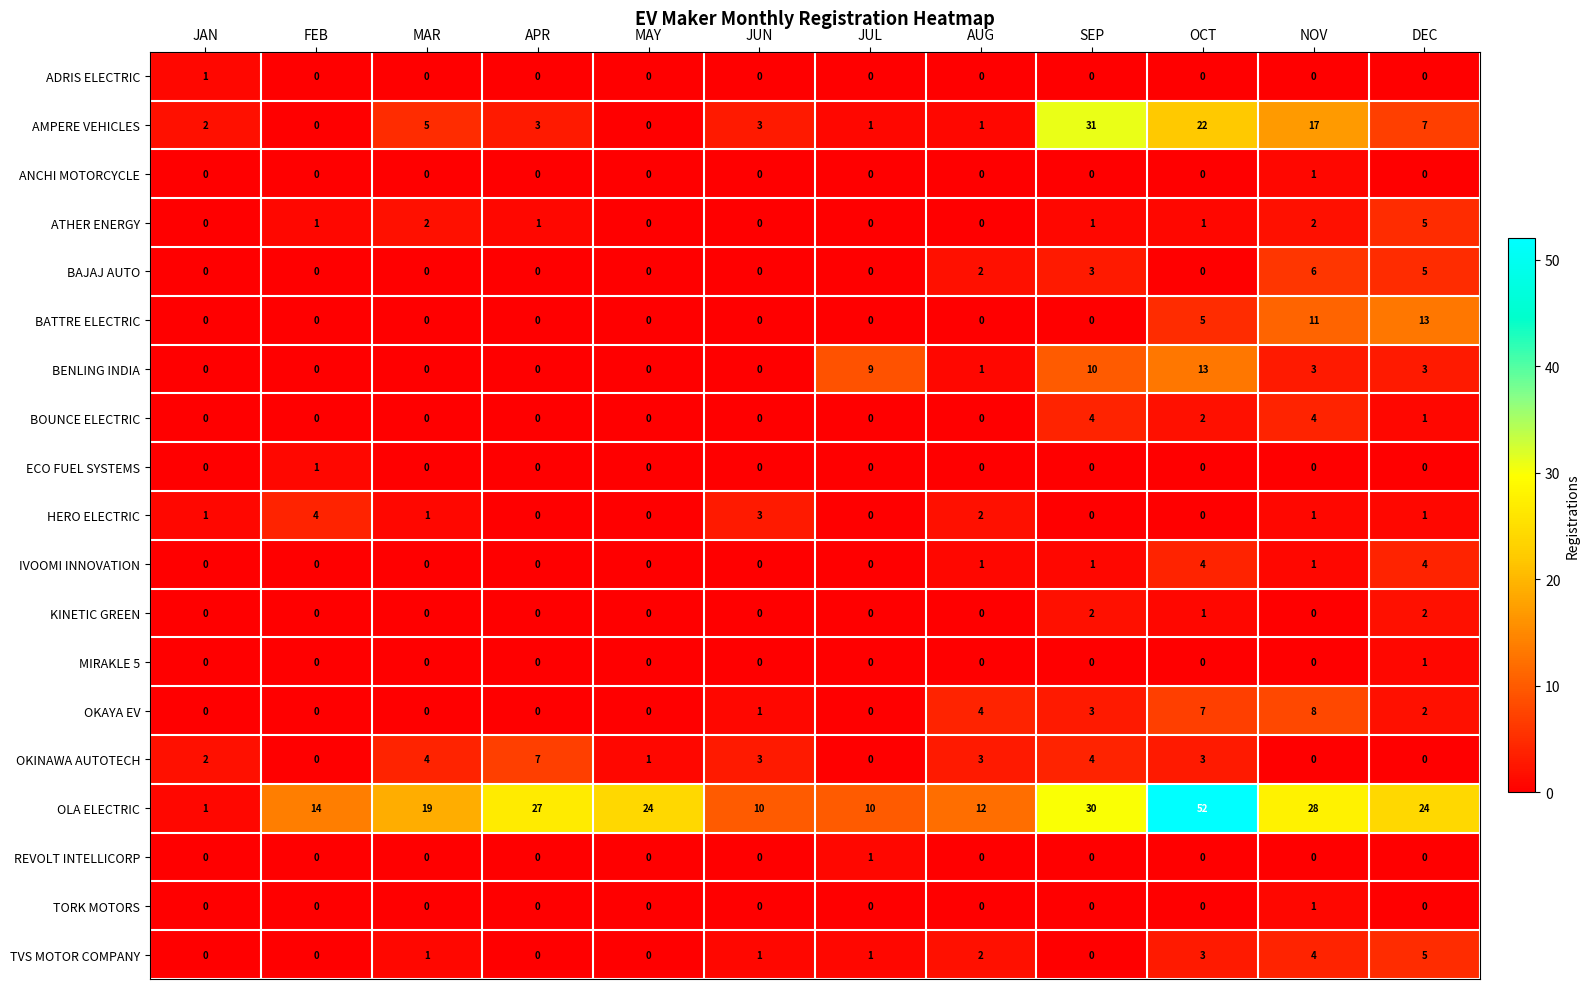

Which category has the highest value across all series?

OCT